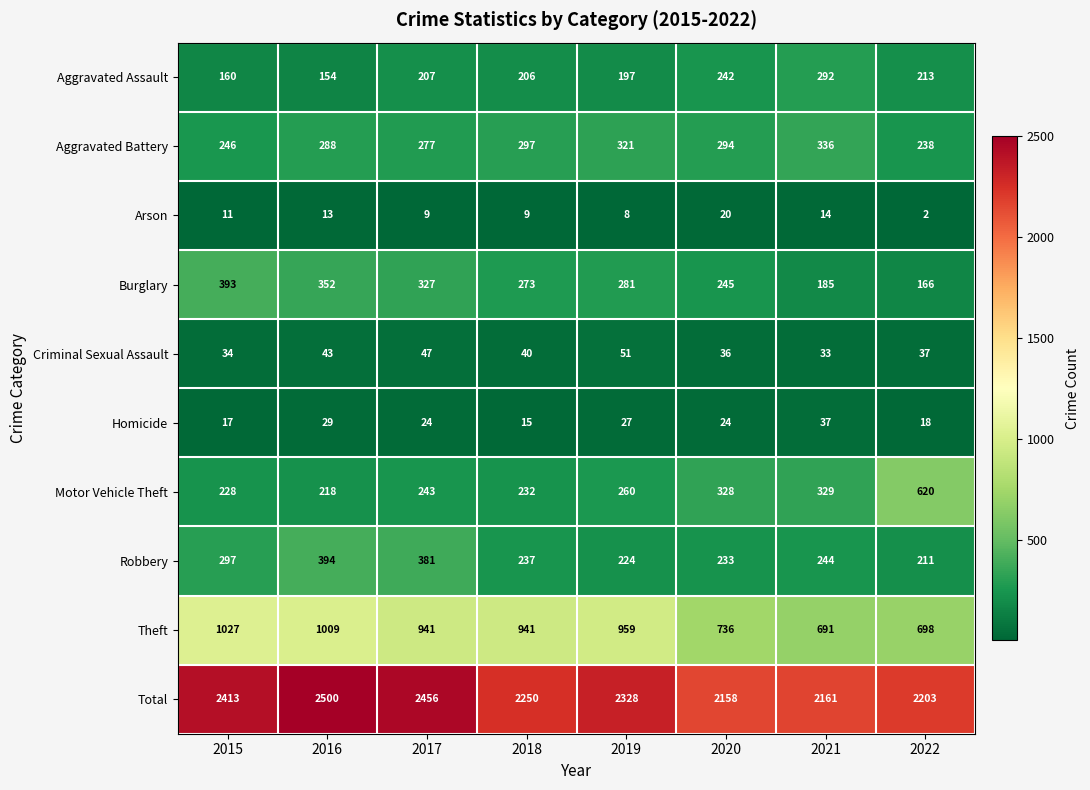

At how many categories does at least one series exceed 896?

8